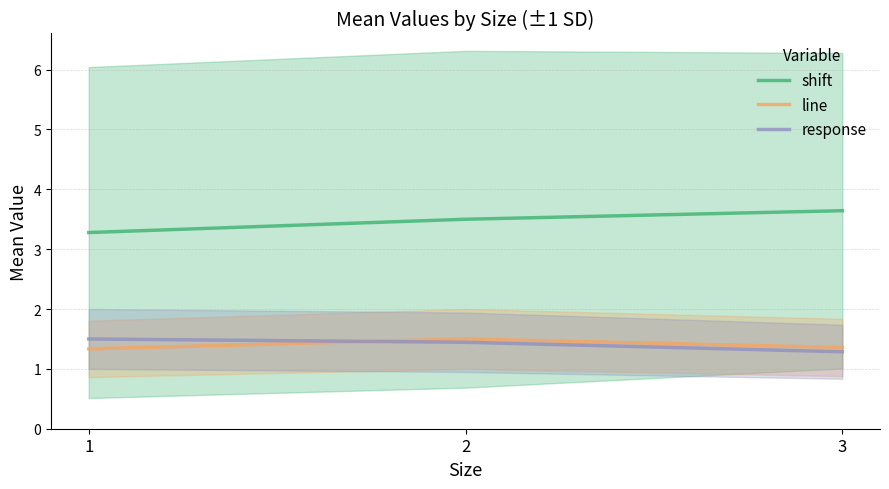

Where is line nearest to the value 1?

1